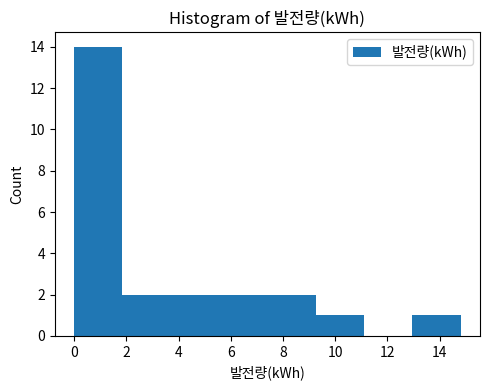

Over which range of the x-axis is the bar tallest?

0.0 to 1.8